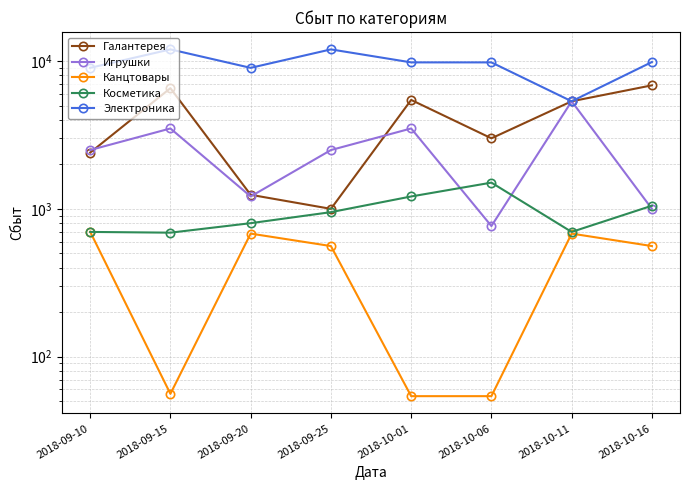

Reading right to left, list all the values displayed in this chart.

Галантерея: 2018-10-16=6854	2018-10-11=5345	2018-10-06=3002	2018-10-01=5460	2018-09-25=1000	2018-09-20=1245	2018-09-15=6555	2018-09-10=2401
Игрушки: 2018-10-16=1000	2018-10-11=5345	2018-10-06=765	2018-10-01=3500	2018-09-25=2500	2018-09-20=1213	2018-09-15=3500	2018-09-10=2500
Канцтовары: 2018-10-16=560	2018-10-11=680	2018-10-06=54	2018-10-01=54	2018-09-25=560	2018-09-20=680	2018-09-15=56	2018-09-10=700
Косметика: 2018-10-16=1050	2018-10-11=698	2018-10-06=1505	2018-10-01=1213	2018-09-25=950	2018-09-20=800	2018-09-15=690	2018-09-10=698
Электроника: 2018-10-16=9856	2018-10-11=5345	2018-10-06=9800	2018-10-01=9800	2018-09-25=12000	2018-09-20=9000	2018-09-15=12000	2018-09-10=9000